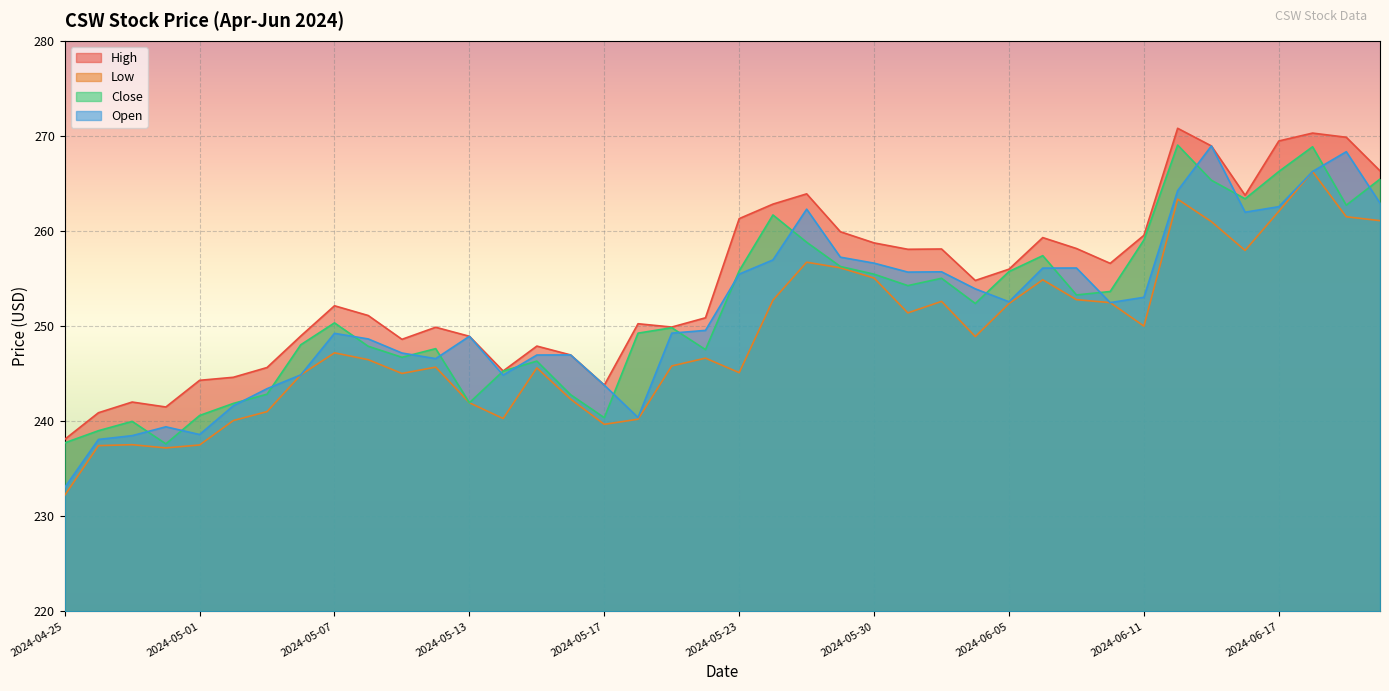

Where is the first local maximum for Low?

2024-04-29